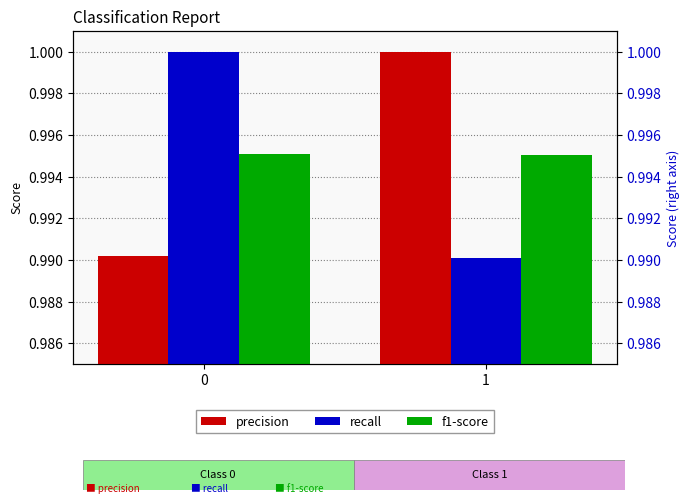

Which category has the highest value in the precision series?

1